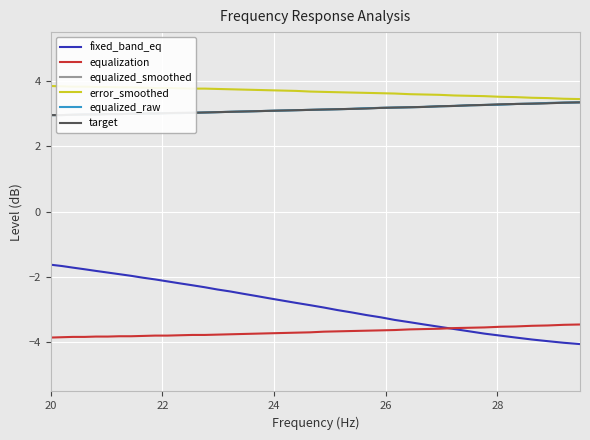

Reading left to right, what are all the values shown in this chart?

fixed_band_eq: -1.6	-1.7	-1.7	-1.8	-1.8	-1.9	-1.9	-2.0	-2.0	-2.1	-2.1	-2.2	-2.2	-2.3	-2.4	-2.4	-2.5	-2.6	-2.6	-2.7	-2.8	-2.9	-2.9	-3.0	-3.1	-3.2	-3.2	-3.3	-3.4	-3.5	-3.5	-3.6	-3.7	-3.7	-3.8	-3.9	-3.9	-4.0	-4.0	-4.0
equalization: -3.9	-3.8	-3.8	-3.8	-3.8	-3.8	-3.8	-3.8	-3.8	-3.8	-3.8	-3.8	-3.8	-3.8	-3.8	-3.8	-3.7	-3.7	-3.7	-3.7	-3.7	-3.7	-3.7	-3.7	-3.6	-3.6	-3.6	-3.6	-3.6	-3.6	-3.6	-3.6	-3.5	-3.5	-3.5	-3.5	-3.5	-3.5	-3.5	-3.5
equalized_smoothed: 3.0	3.0	3.0	3.0	3.0	3.0	3.0	3.0	3.0	3.0	3.0	3.0	3.0	3.0	3.0	3.1	3.1	3.1	3.1	3.1	3.1	3.1	3.1	3.1	3.1	3.2	3.2	3.2	3.2	3.2	3.2	3.2	3.3	3.3	3.3	3.3	3.3	3.3	3.3	3.4
error_smoothed: 3.9	3.8	3.8	3.8	3.8	3.8	3.8	3.8	3.8	3.8	3.8	3.8	3.8	3.8	3.8	3.8	3.7	3.7	3.7	3.7	3.7	3.7	3.7	3.7	3.6	3.6	3.6	3.6	3.6	3.6	3.6	3.6	3.5	3.5	3.5	3.5	3.5	3.5	3.5	3.5
equalized_raw: 3.0	3.0	3.0	3.0	3.0	3.0	3.0	3.0	3.0	3.0	3.0	3.0	3.0	3.0	3.0	3.1	3.1	3.1	3.1	3.1	3.1	3.1	3.1	3.1	3.1	3.2	3.2	3.2	3.2	3.2	3.2	3.2	3.3	3.3	3.3	3.3	3.3	3.3	3.3	3.4
target: 3.0	3.0	3.0	3.0	3.0	3.0	3.0	3.0	3.0	3.0	3.0	3.0	3.0	3.0	3.0	3.1	3.1	3.1	3.1	3.1	3.1	3.1	3.1	3.1	3.1	3.2	3.2	3.2	3.2	3.2	3.2	3.2	3.3	3.3	3.3	3.3	3.3	3.3	3.3	3.4